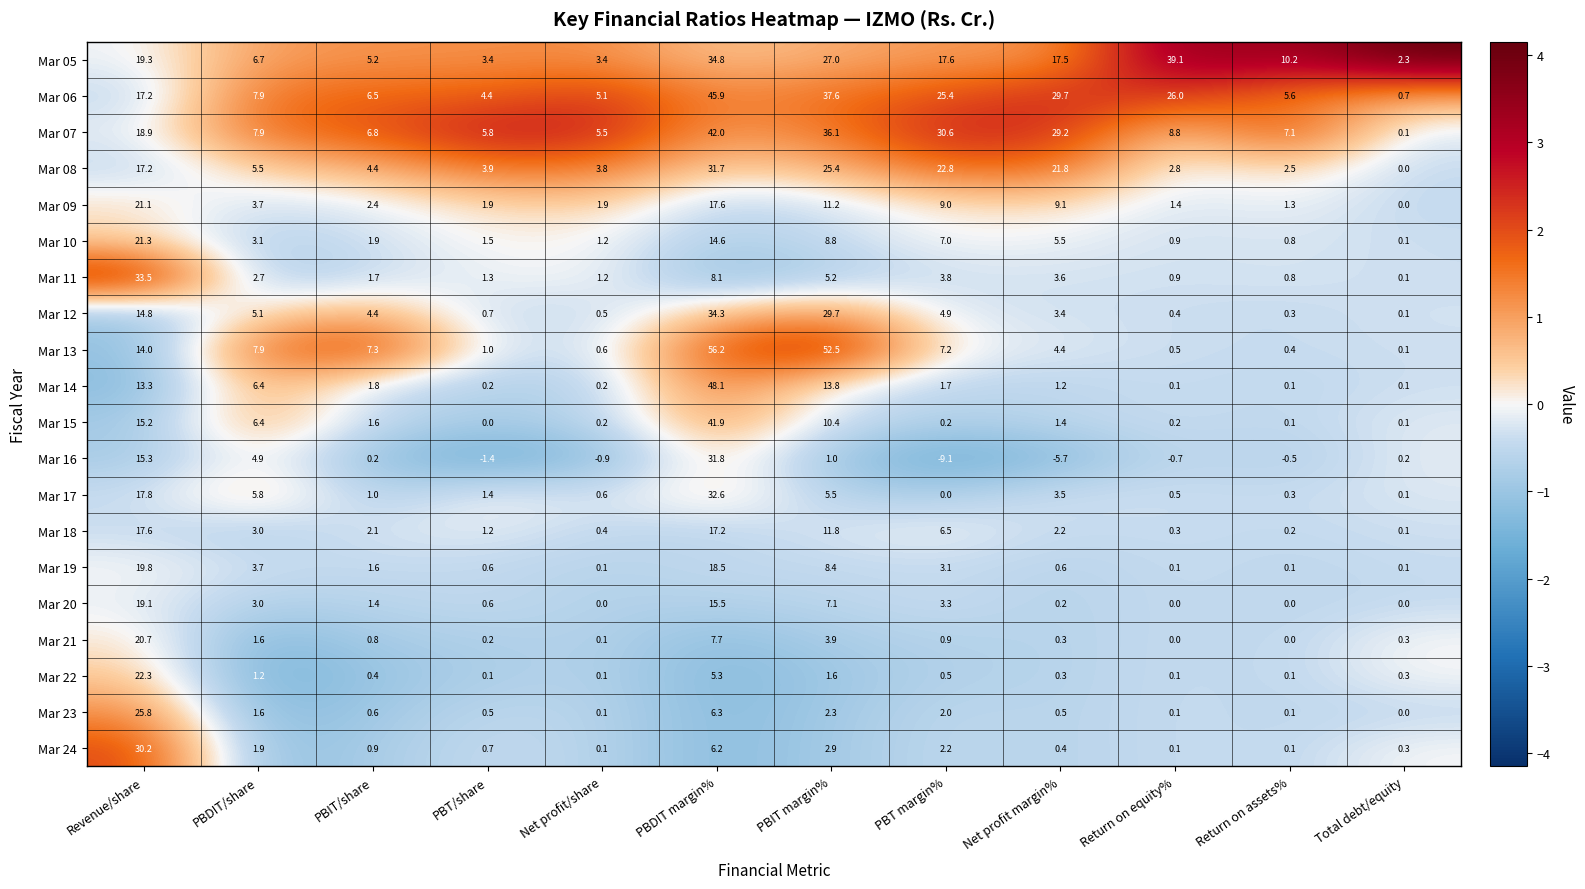

Is it true that Mar 13 equals 12.3 at PBT margin%?

False